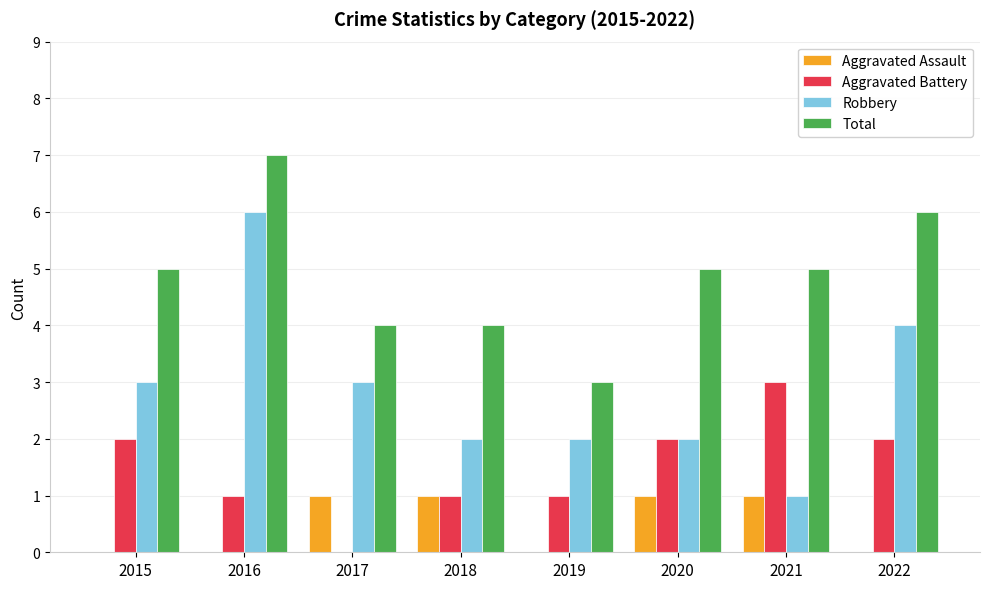

At which category does the chart reach its peak across all series?

2016